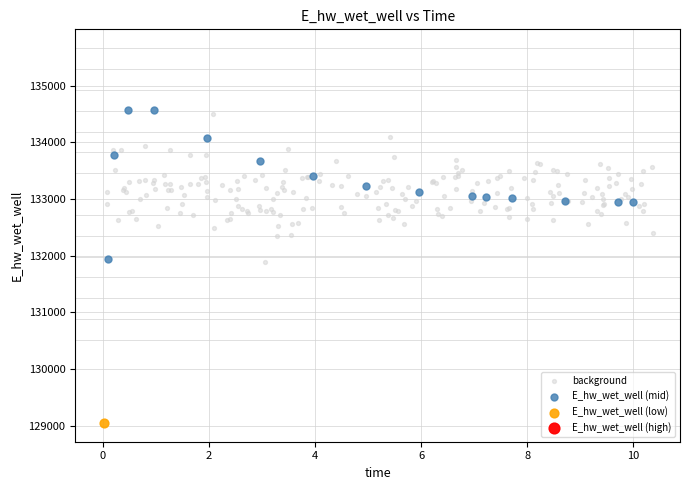

Which series contains the lowest Y value?

E_hw_wet_well (low)